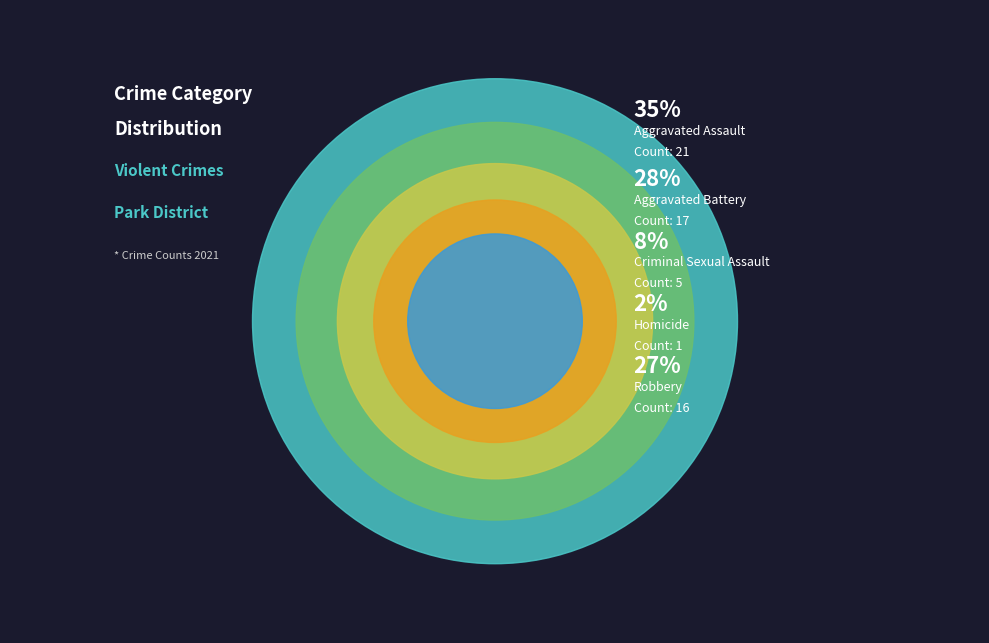

What is the change in value from Aggravated Assault to Aggravated Battery?

-4